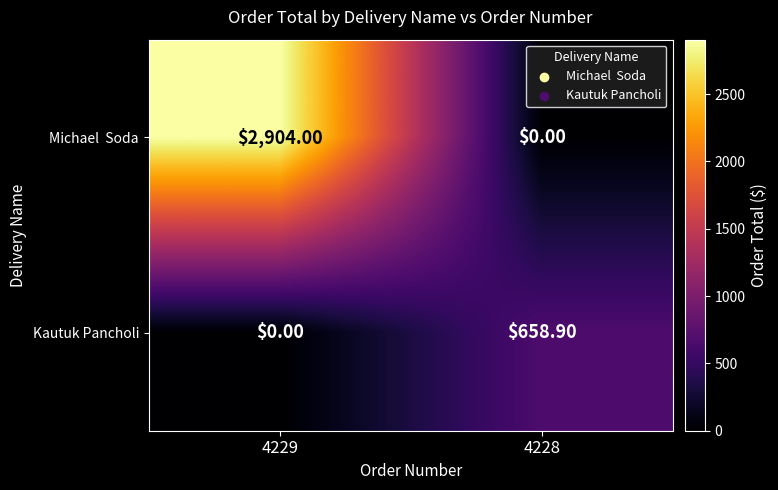

What is the difference between the highest and lowest values at 4228?

658.9